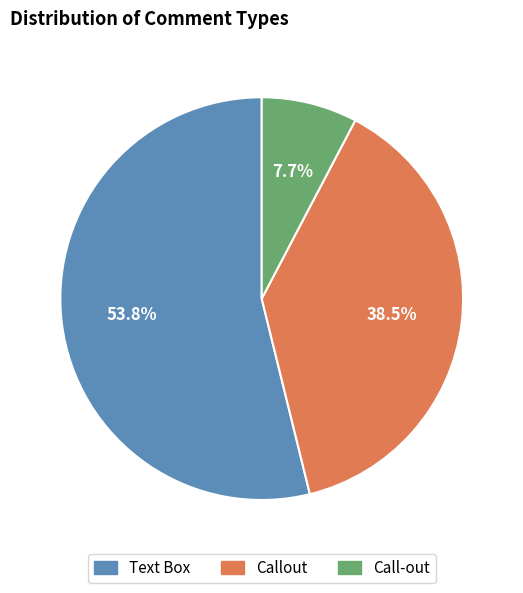

What is the smallest slice in the pie chart?

Call-out